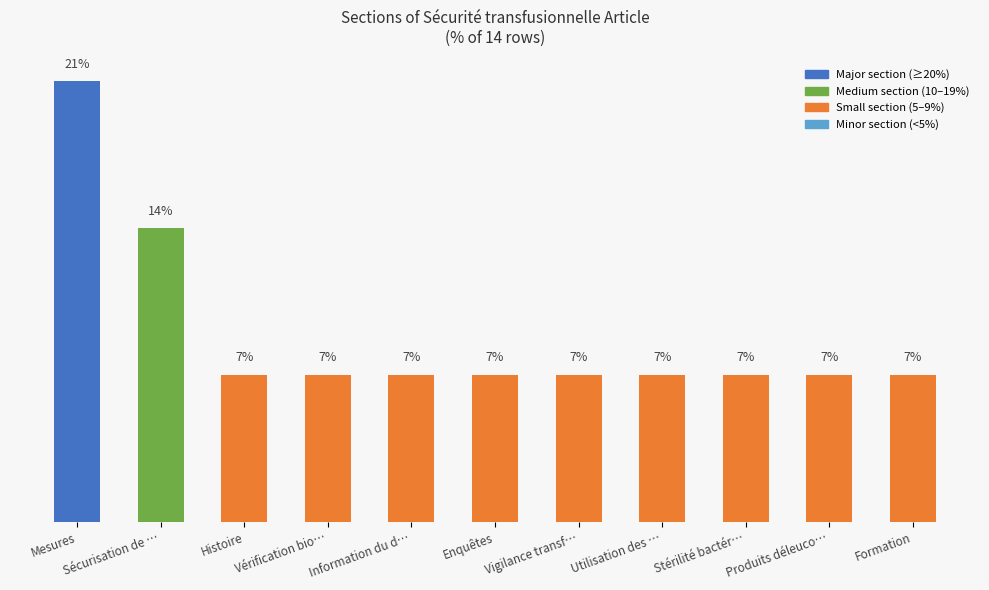

Which category has the highest value across all series?

Mesures